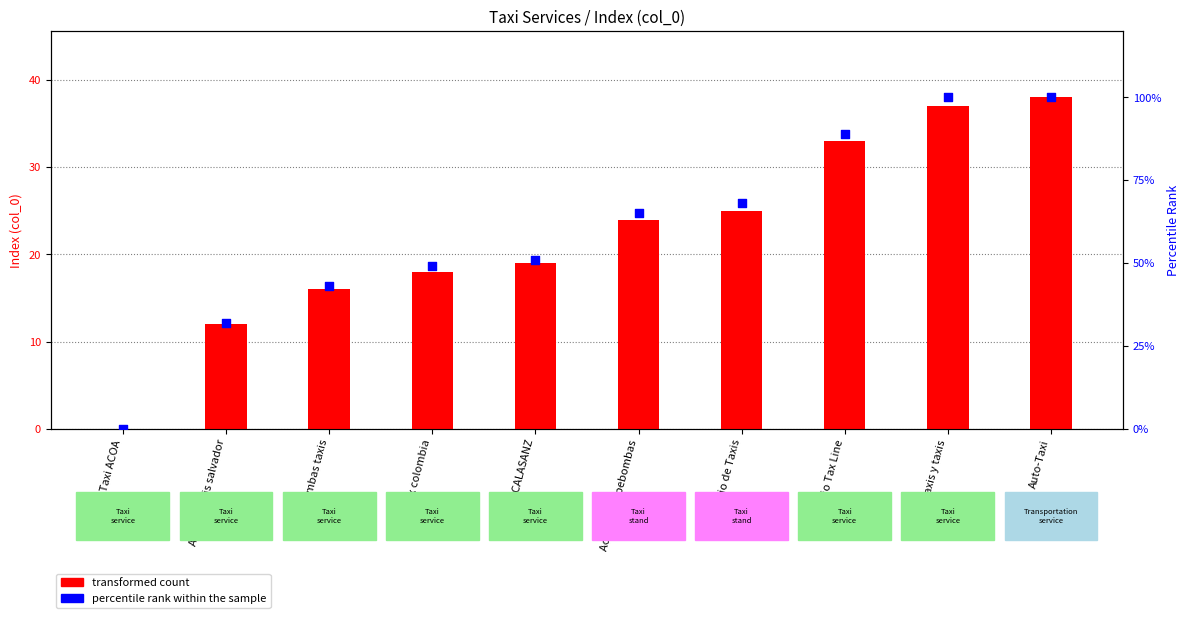

Which series contains the lowest Y value?

transformed count